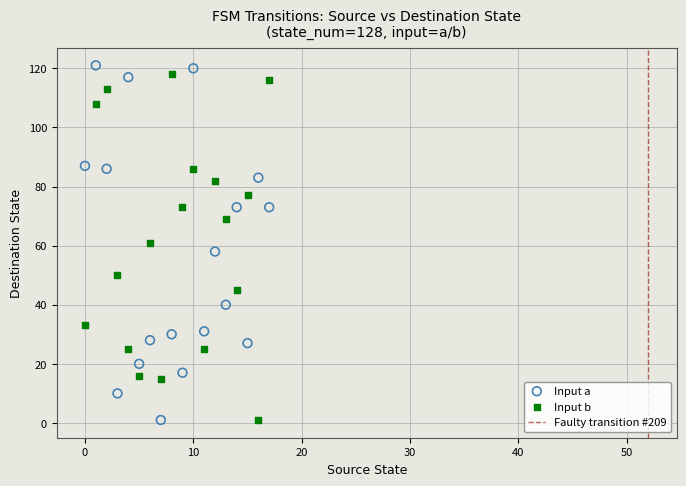

Across all data points, what is the range of Y values (max minus min)?

120